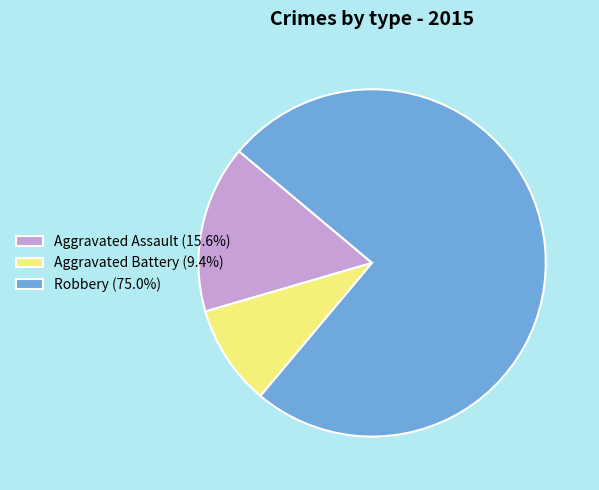

How many segments does this pie chart have?

3